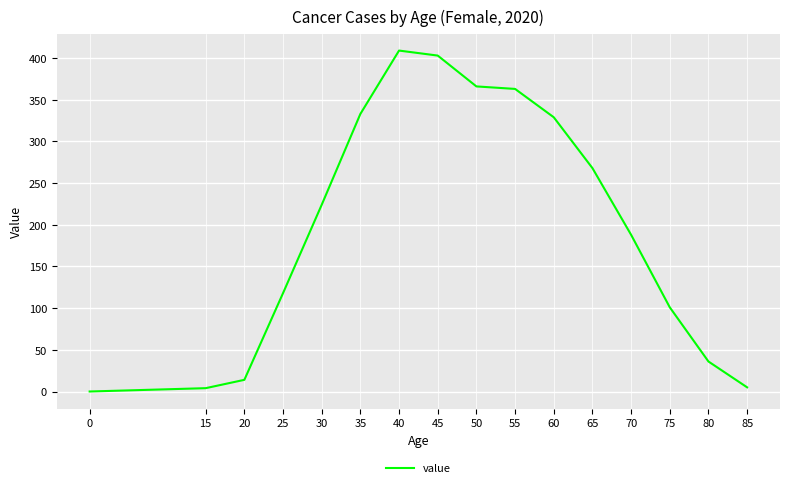

What is the change in value from 0 to 25?

+118